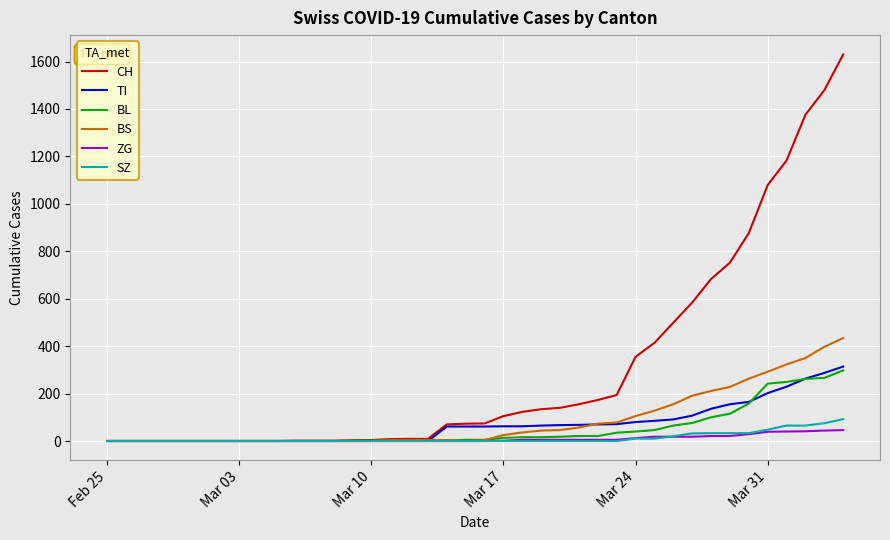

Which series has the largest total across all categories?

CH